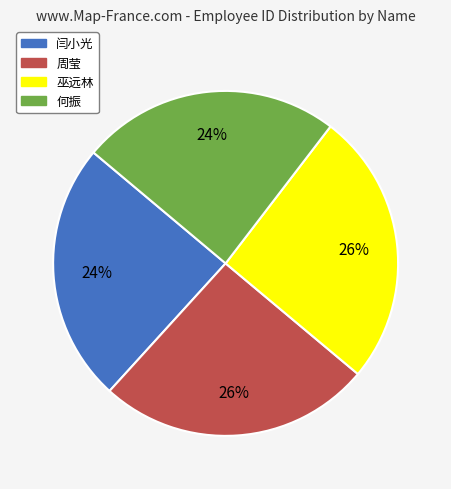

To the nearest percent, what is the combined percentage of 何振 and 周莹?

50%